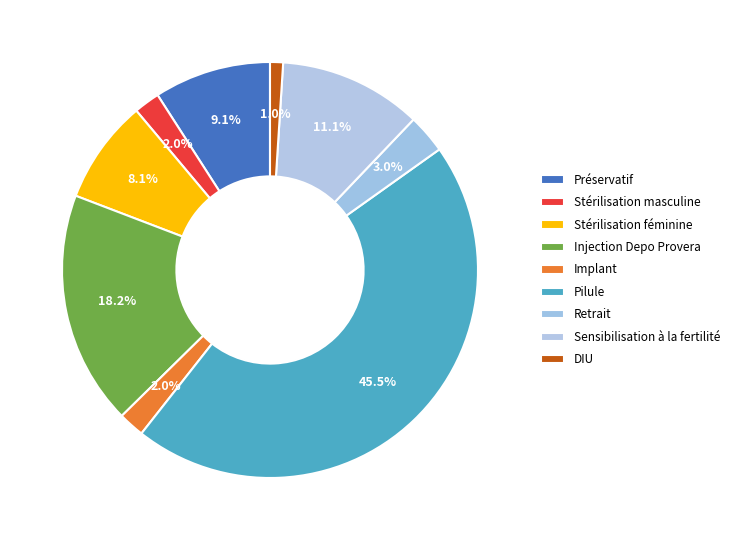

How many segments does this pie chart have?

9